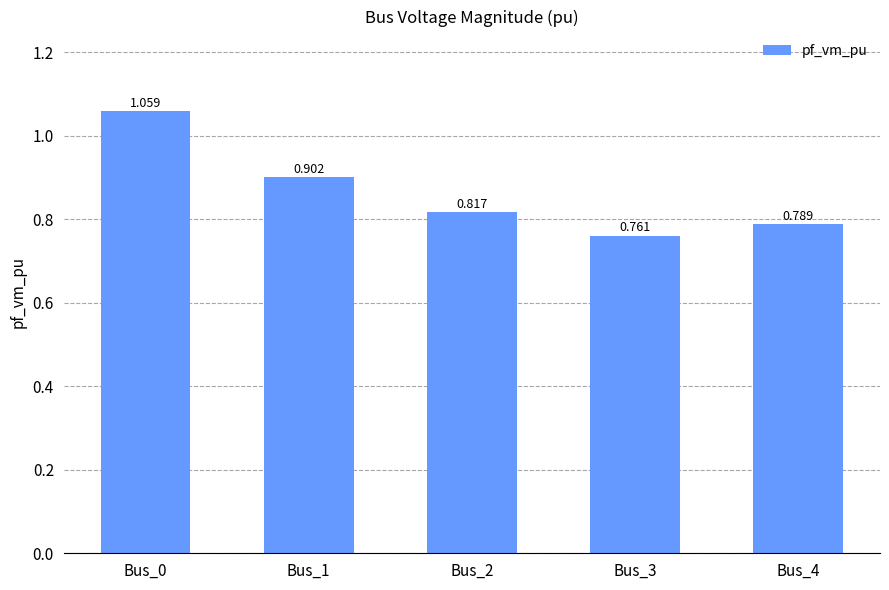

At which label is the value closest to 0?

Bus_3